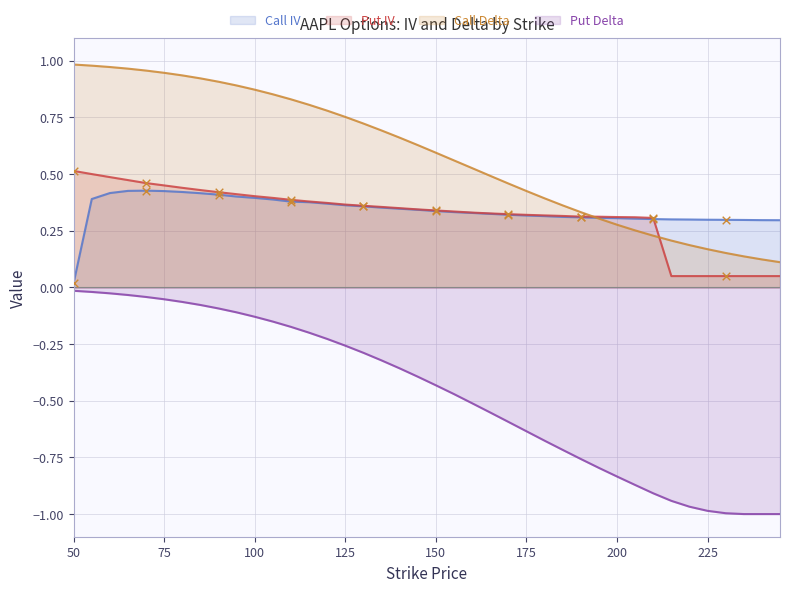

Is the value of Call IV at 135 greater than the value of Call Delta at 145?

No